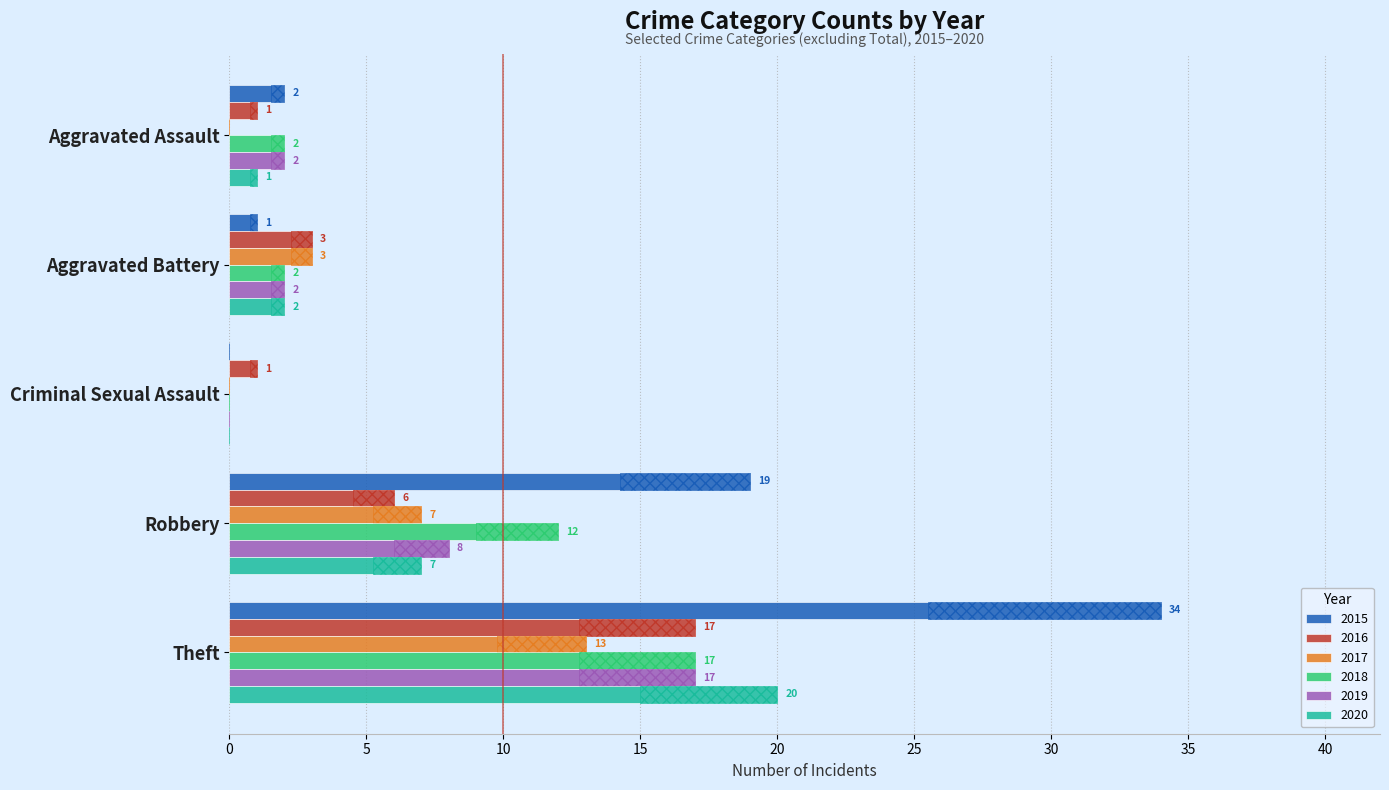

What is the average value of the 2016 series?

6